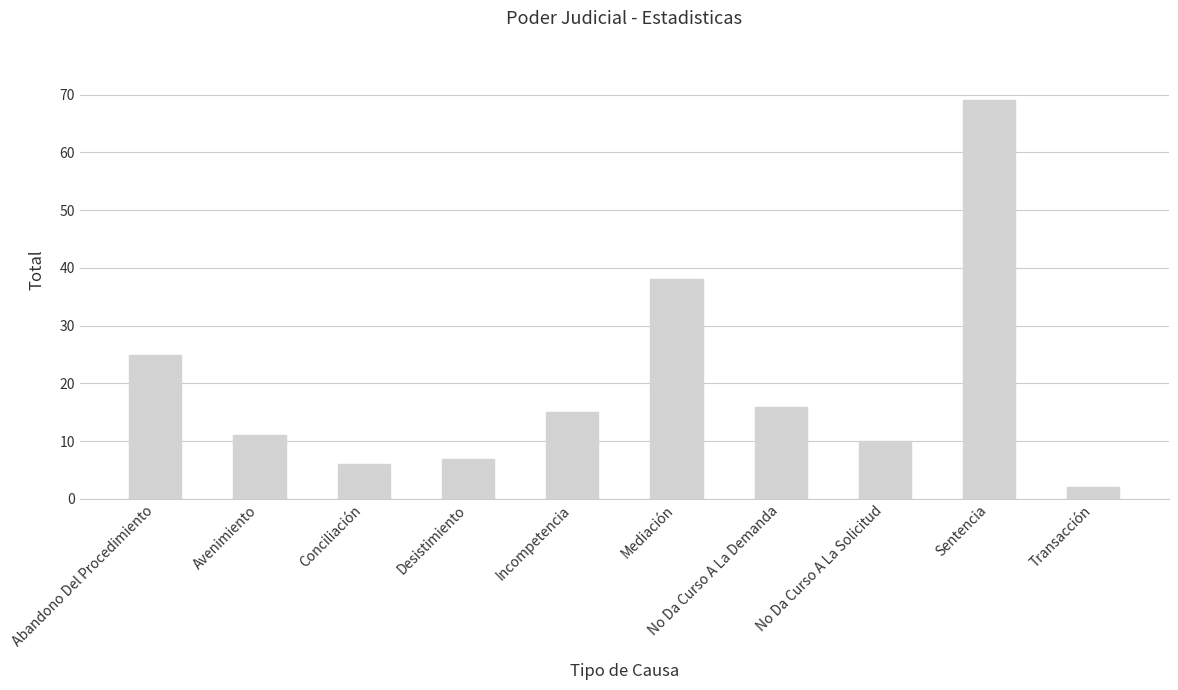

What is the minimum value shown in the chart?

2